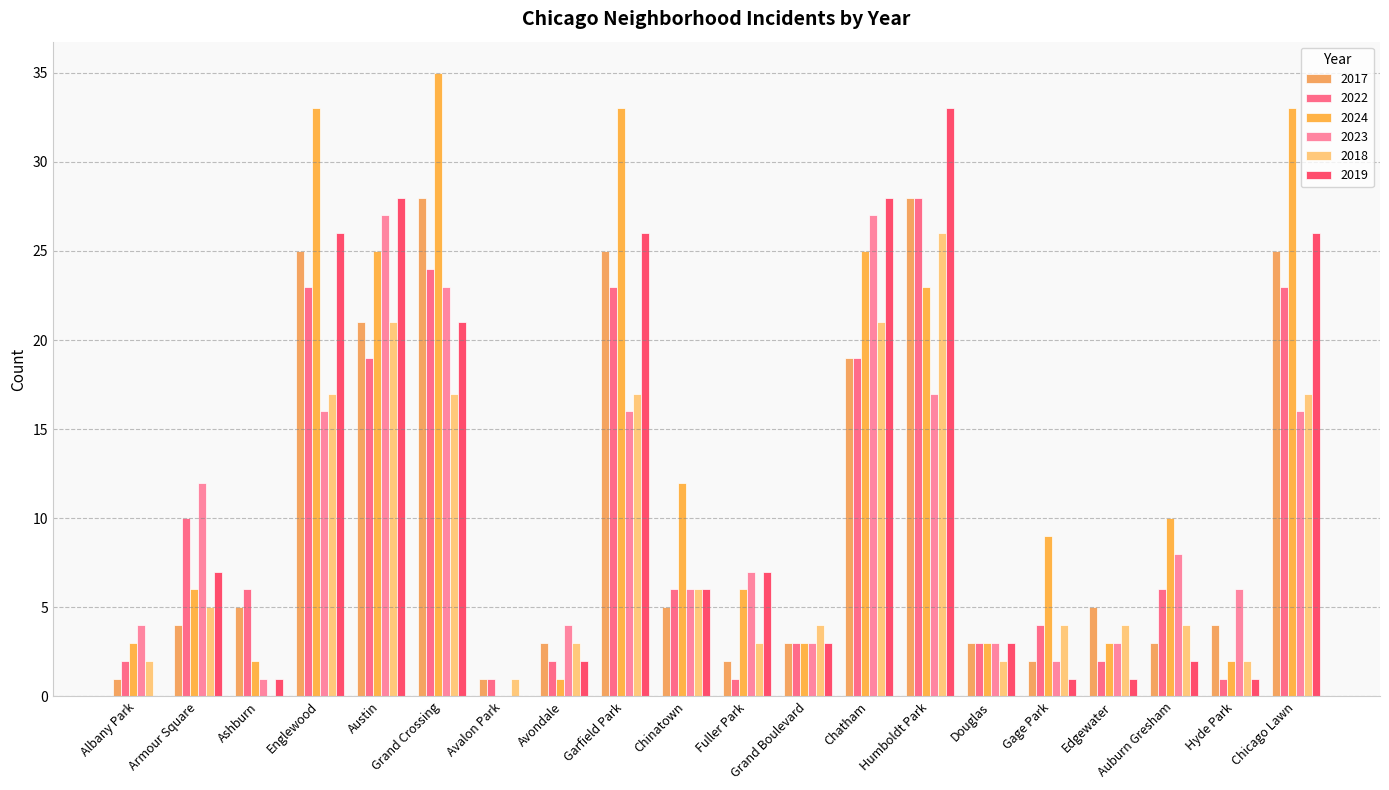

At which category is the sum across all series the highest?

Humboldt Park